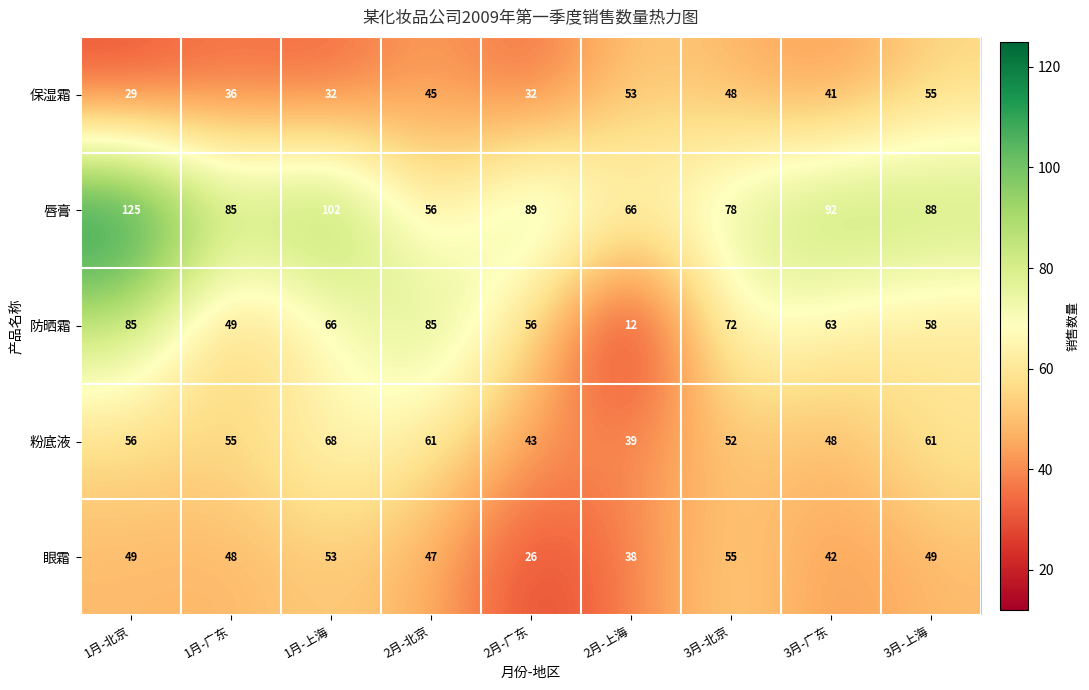

Read the 唇膏 value at 1月-广东, to the nearest 5.

85